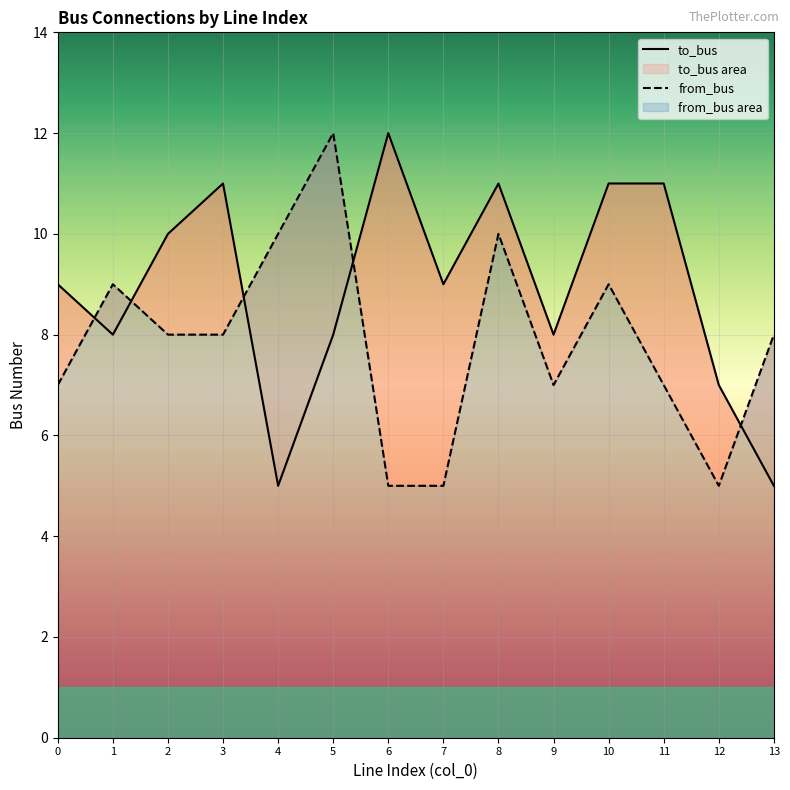

Is the value of from_bus at 5 greater than the value of to_bus at 5?

Yes